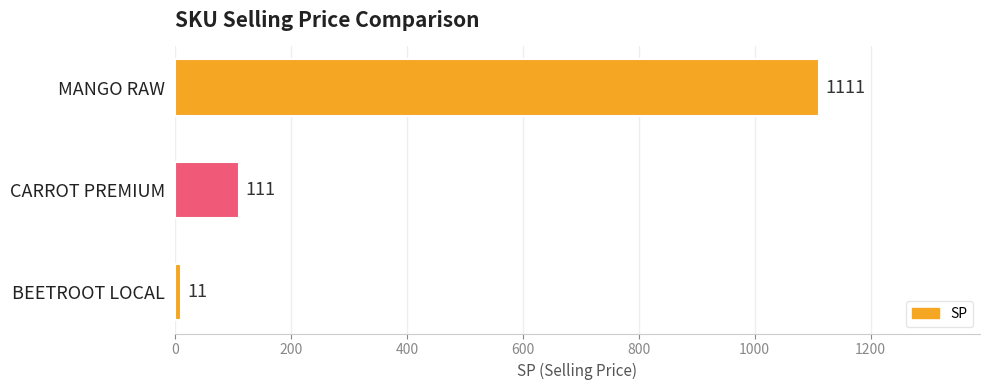

What is the sum of all values?

1233